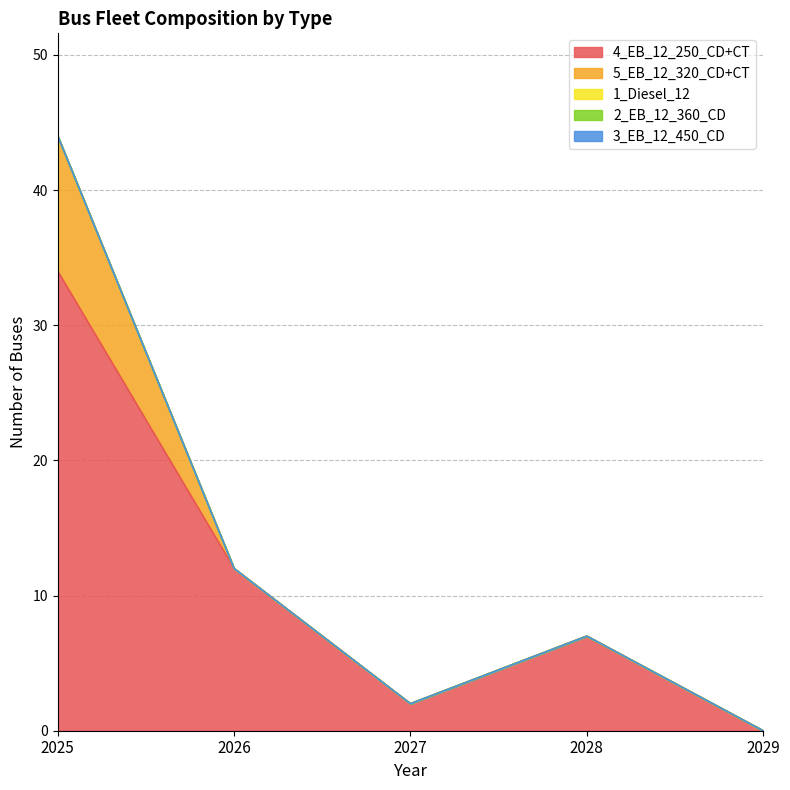

True or false: 5_EB_12_320_CD+CT and 1_Diesel_12 cross at least once.

False